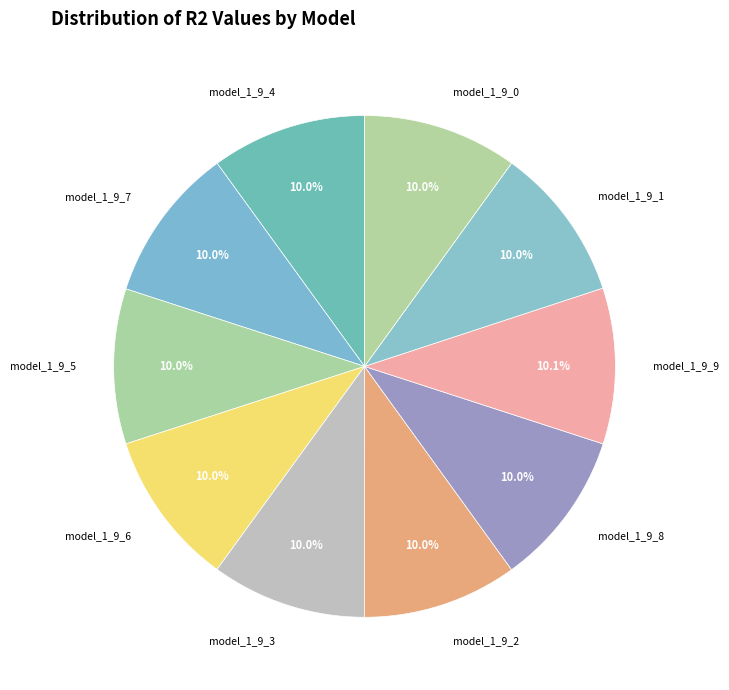

How many slices are in this pie chart?

10